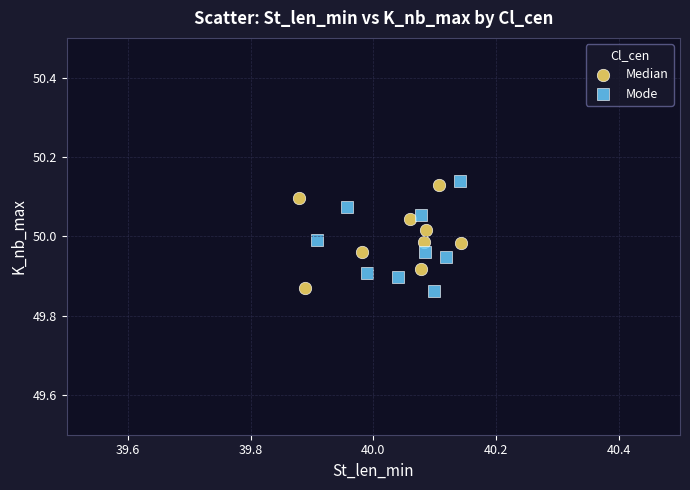

What are all the series names shown in the legend?

Median, Mode